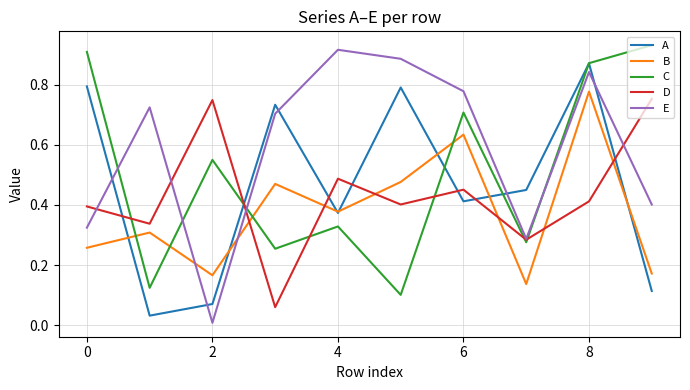

True or false: D and C cross at least once.

True